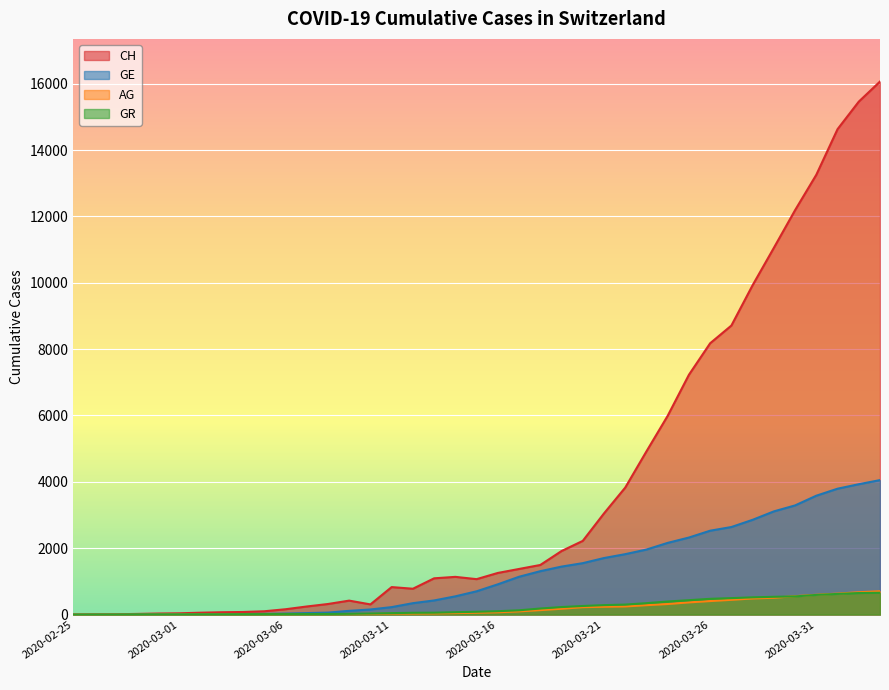

True or false: AG has more than 0 points higher than both neighbors.

False